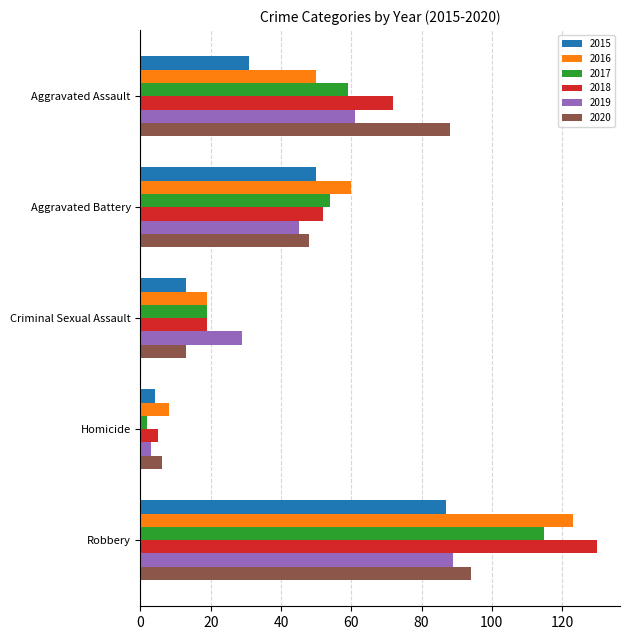

Is the value of 2020 at Aggravated Assault greater than the value of 2019 at Homicide?

Yes